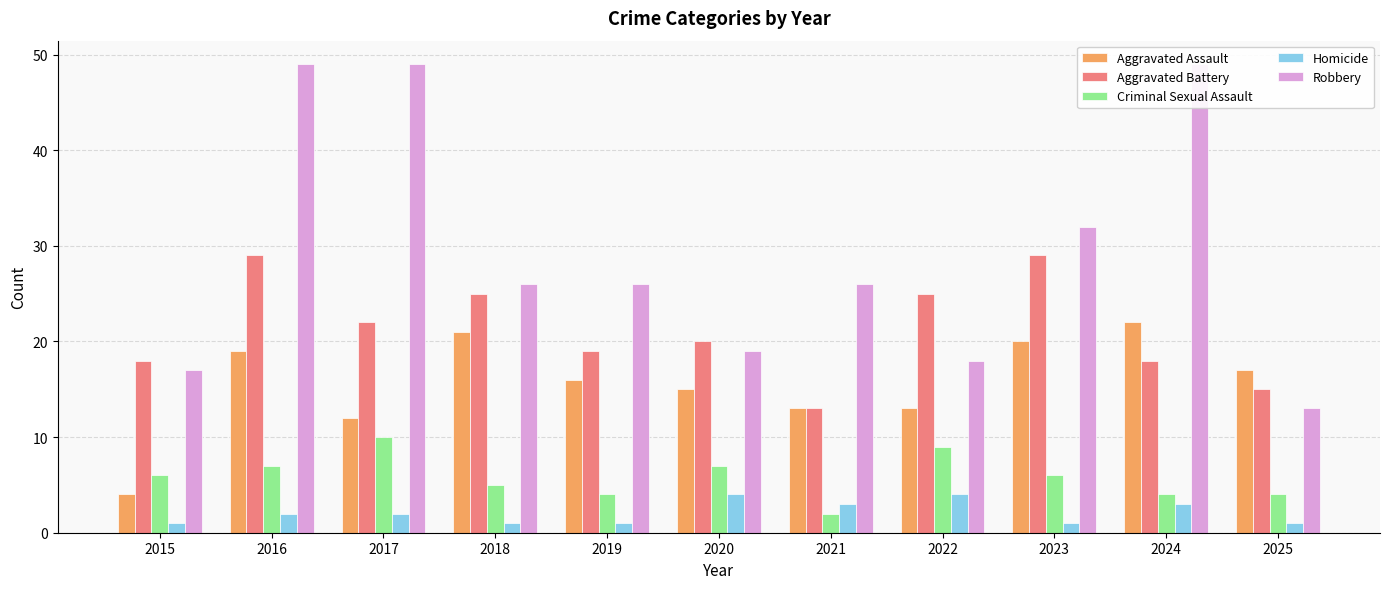

Rank the series at 2023 from highest to lowest value.

Robbery, Aggravated Battery, Aggravated Assault, Criminal Sexual Assault, Homicide